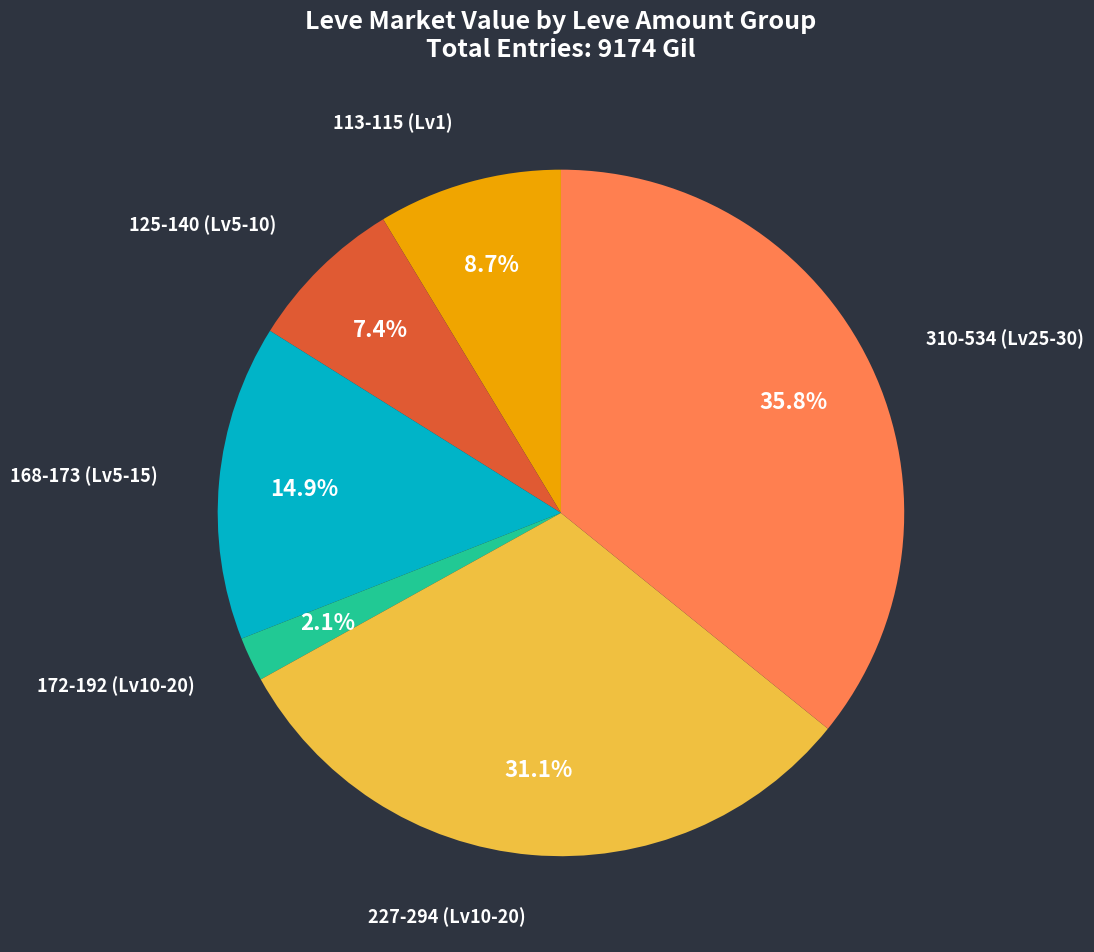

Does any single category account for the majority?

No